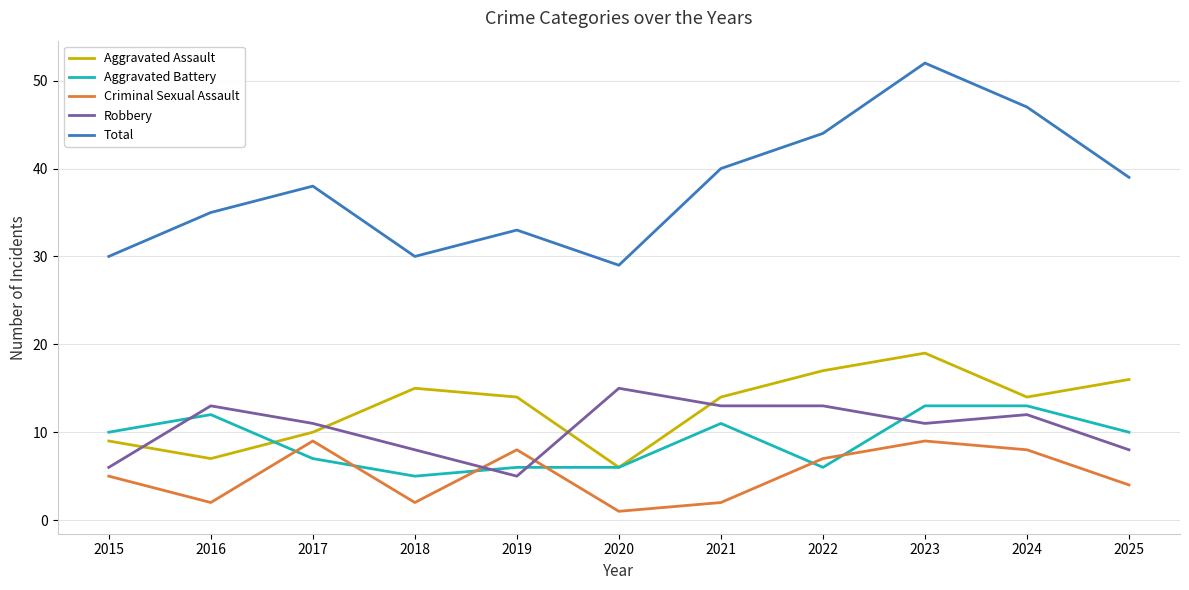

What is the sum of all Robbery values?

115